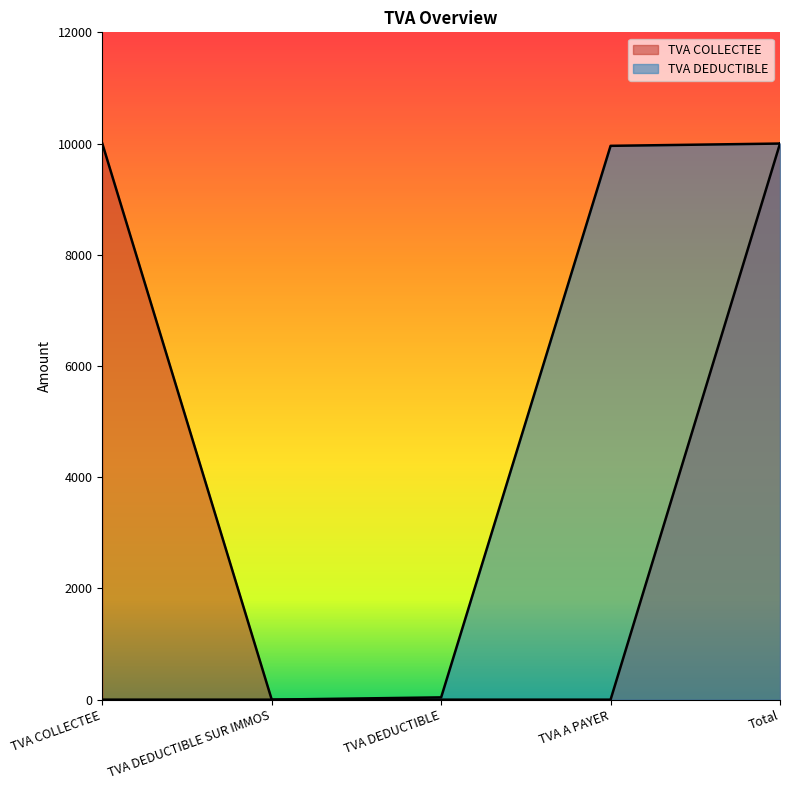

What is the maximum value shown in the chart?

10000.1